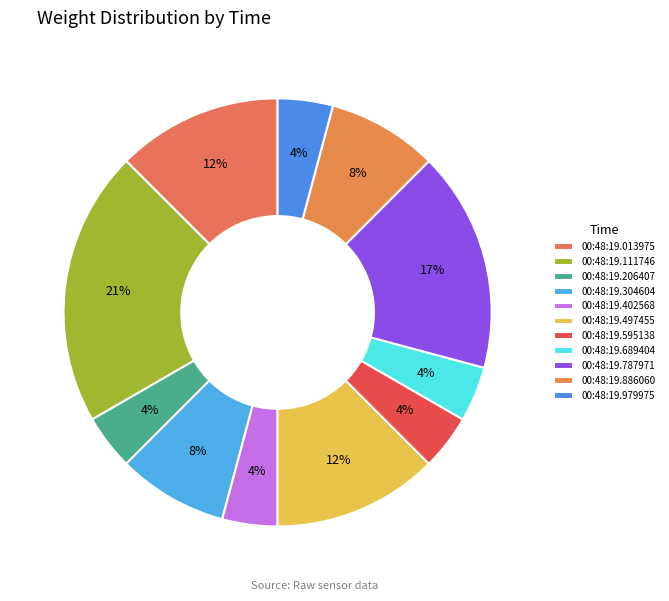

How many slices are in this pie chart?

11